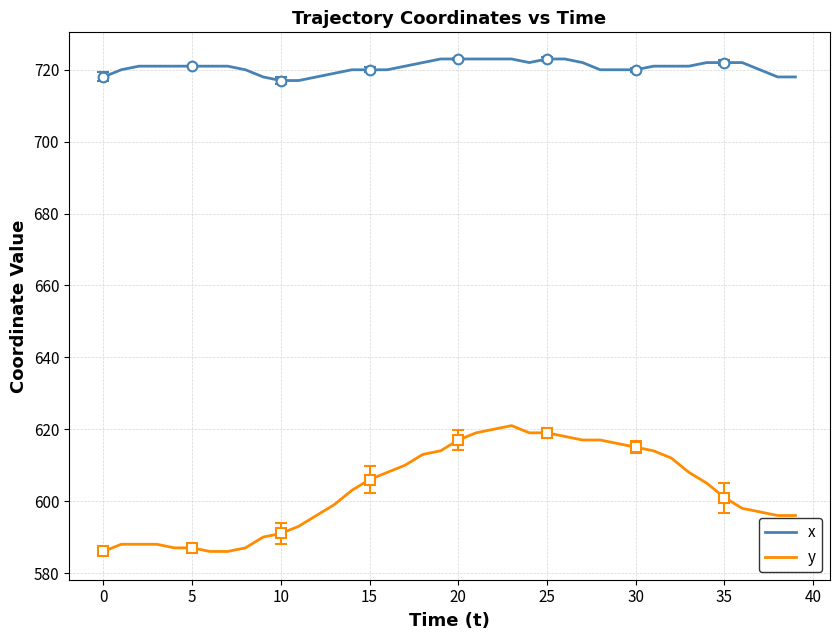

True or false: y and x cross at least once.

False